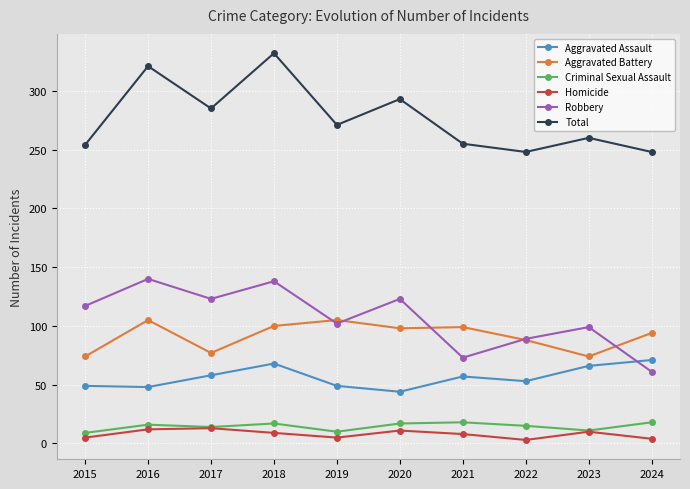

True or false: Total and Aggravated Assault intersect in this chart.

False